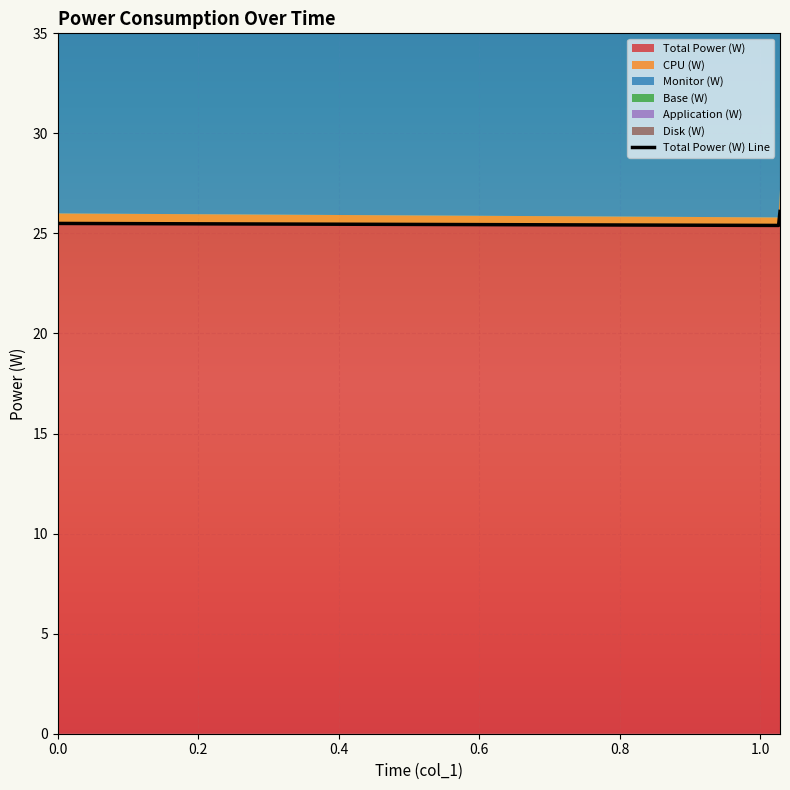

What is the minimum value for Total Power (W)?

25.4